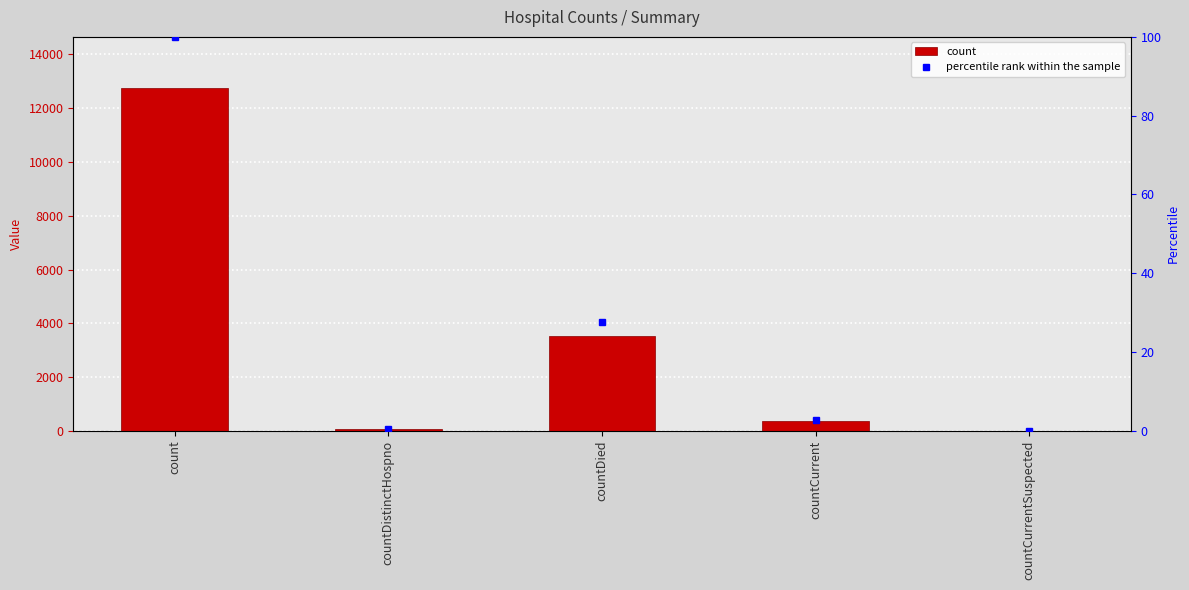

The value of percentile rank within the sample at count is 100.0. True or false?

True